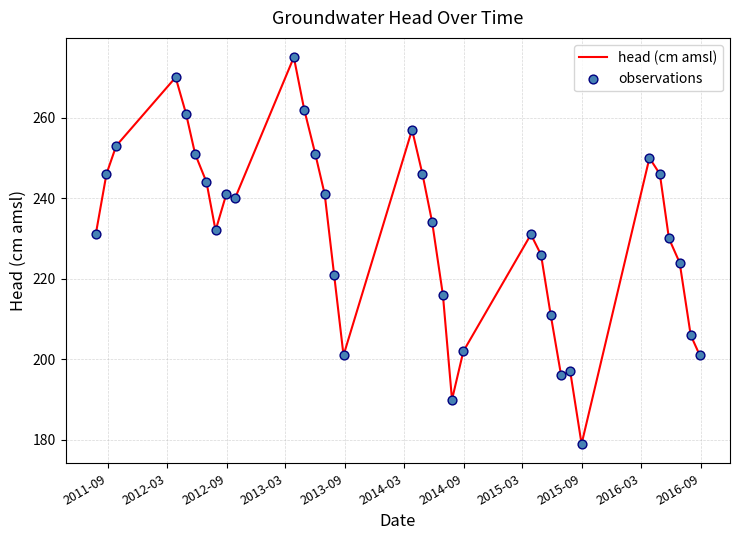

What is the difference between the maximum and minimum values?

96